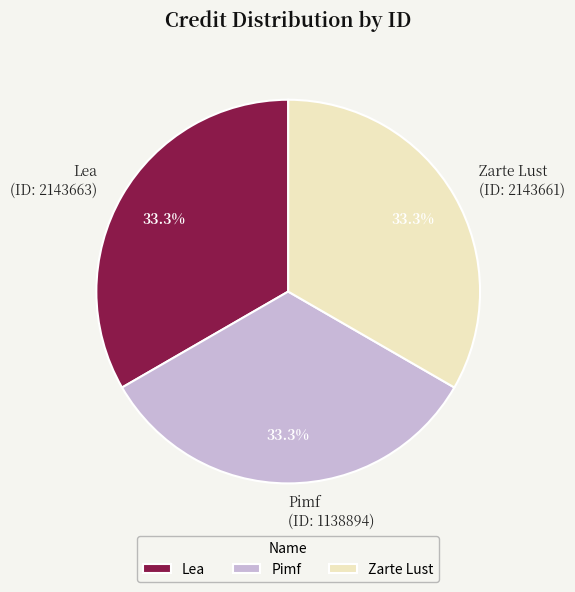

Is the sum of Zarte Lust and Lea greater than half?

Yes